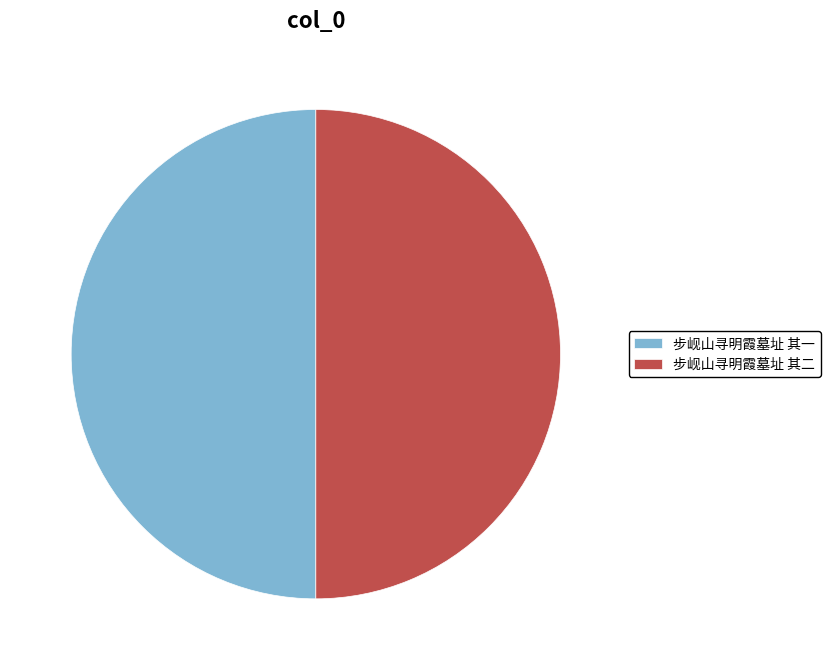

Approximately how many times larger is the value at 步岘山寻明霞墓址 其二 compared to 步岘山寻明霞墓址 其一?

1.0